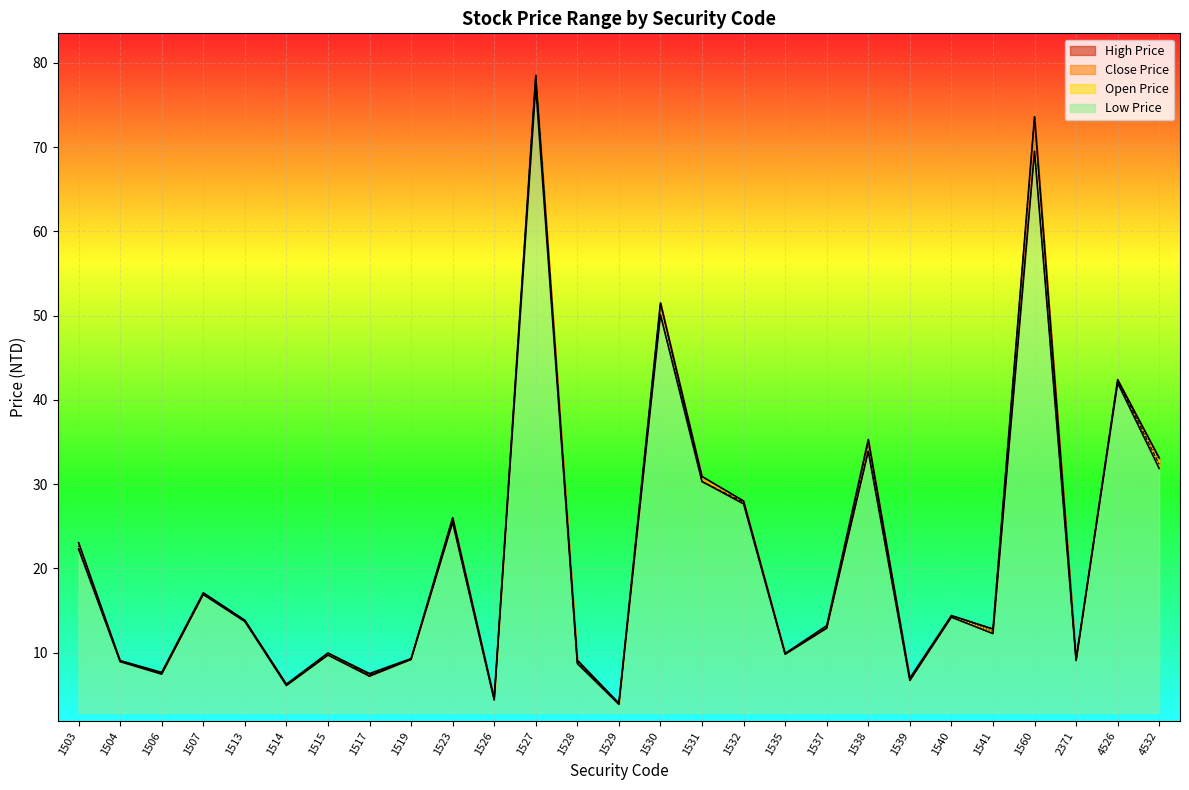

Count the number of data series in this chart.

4